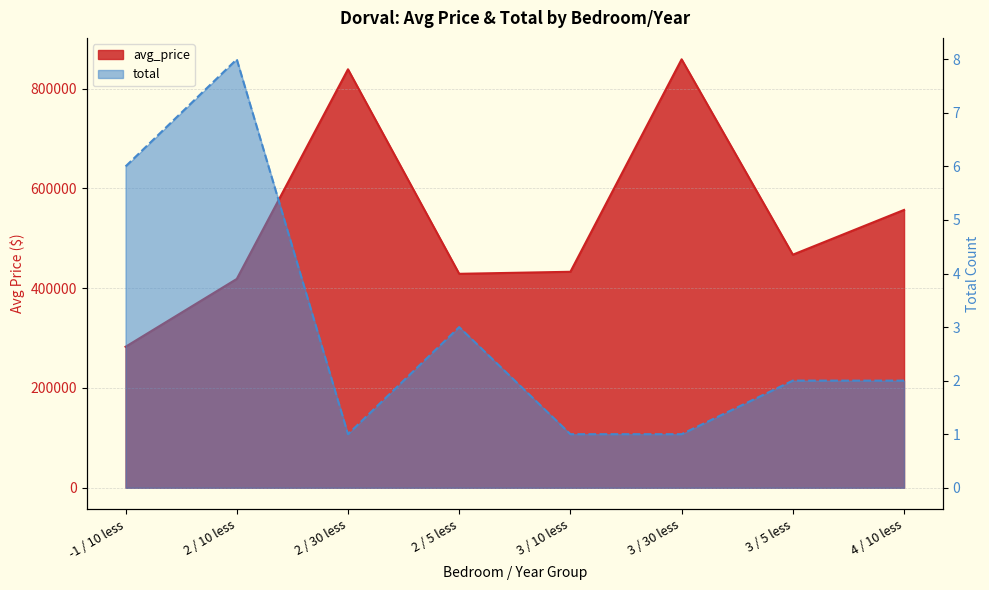

Reading right to left, list all the values displayed in this chart.

avg_price: 557000.0	467271.5	859000.0	433000.0	428914.3	839000.0	418612.5	282650.0
total: 2.0	2.0	1.0	1.0	3.0	1.0	8.0	6.0